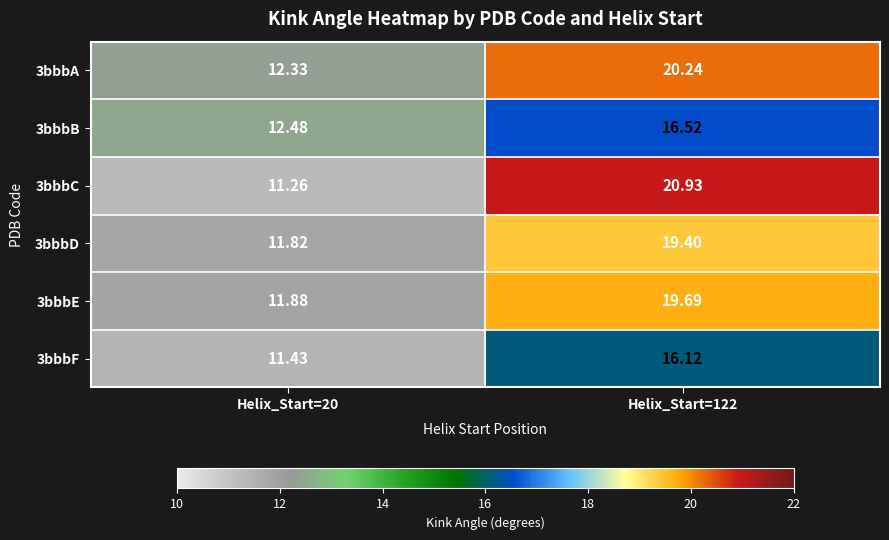

Is the value of 3bbbD at Helix_Start=20 greater than the value of 3bbbE at Helix_Start=122?

No